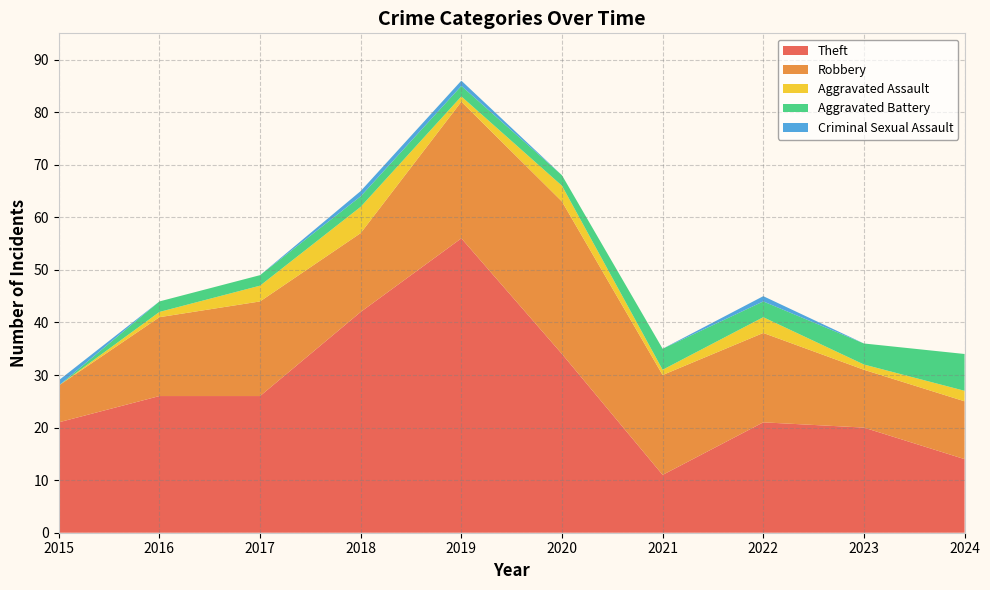

Reading left to right, what are all the values shown in this chart?

Theft: 2015=21	2016=26	2017=26	2018=42	2019=56	2020=34	2021=11	2022=21	2023=20	2024=14
Robbery: 2015=7	2016=15	2017=18	2018=15	2019=26	2020=29	2021=19	2022=17	2023=11	2024=11
Aggravated Assault: 2015=0	2016=1	2017=3	2018=5	2019=1	2020=3	2021=1	2022=3	2023=1	2024=2
Aggravated Battery: 2015=0	2016=2	2017=2	2018=2	2019=2	2020=2	2021=4	2022=3	2023=4	2024=7
Criminal Sexual Assault: 2015=1	2016=0	2017=0	2018=1	2019=1	2020=0	2021=0	2022=1	2023=0	2024=0